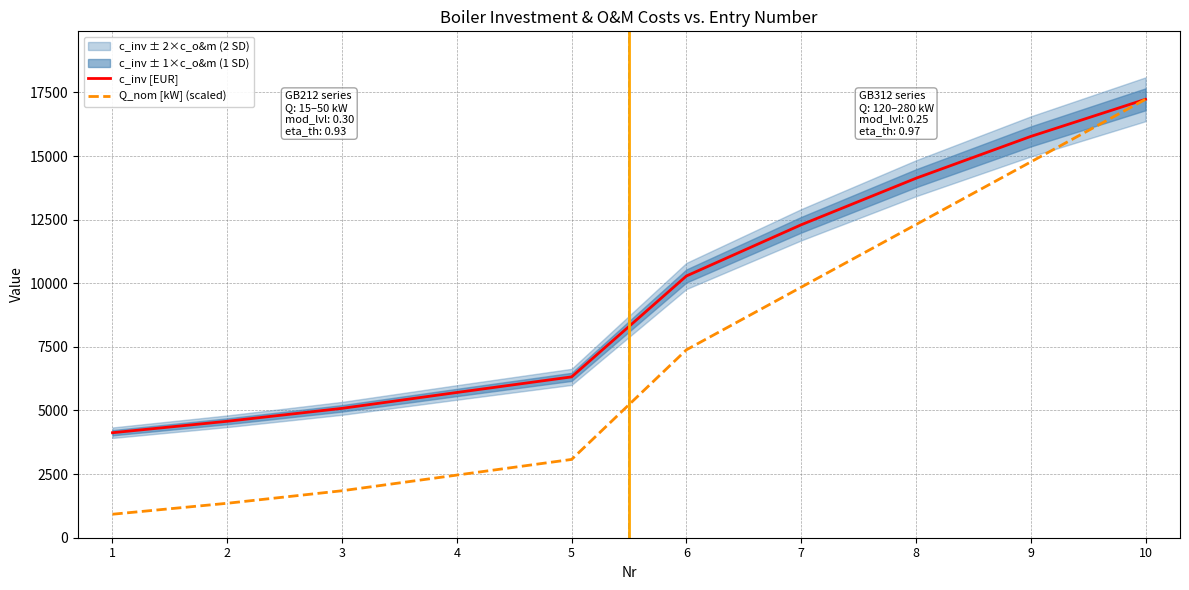

At which category is the sum across all series the highest?

10